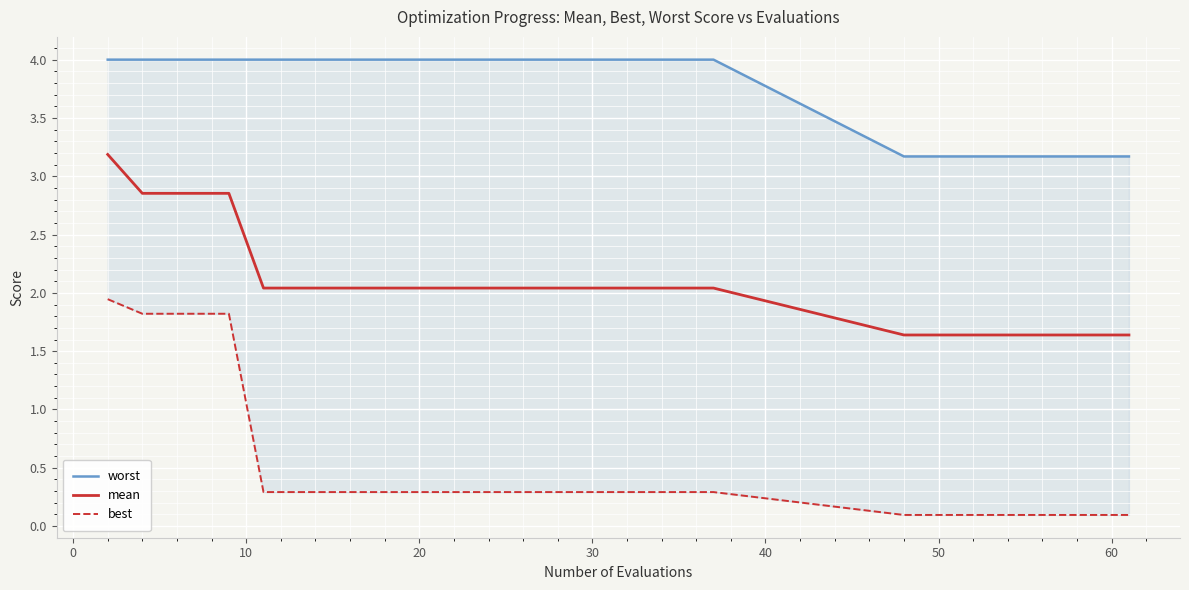

What are all the series names shown in the legend?

worst, mean, best